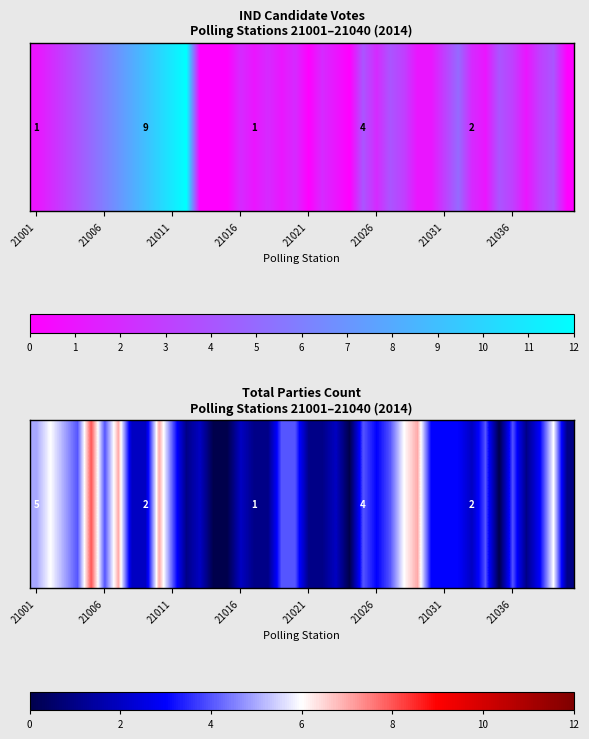

What is the change in value from 24 to 31?

-1